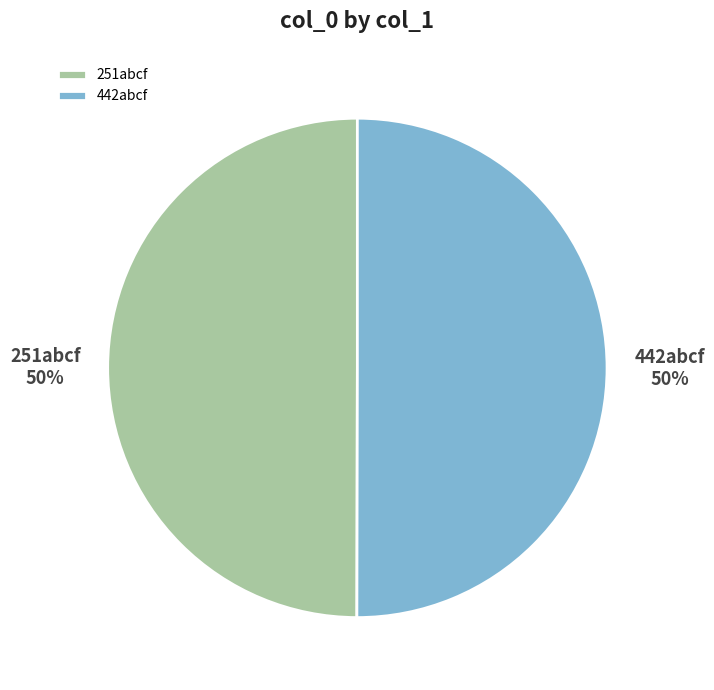

Do 251abcf and 442abcf together represent more than half of the pie?

Yes